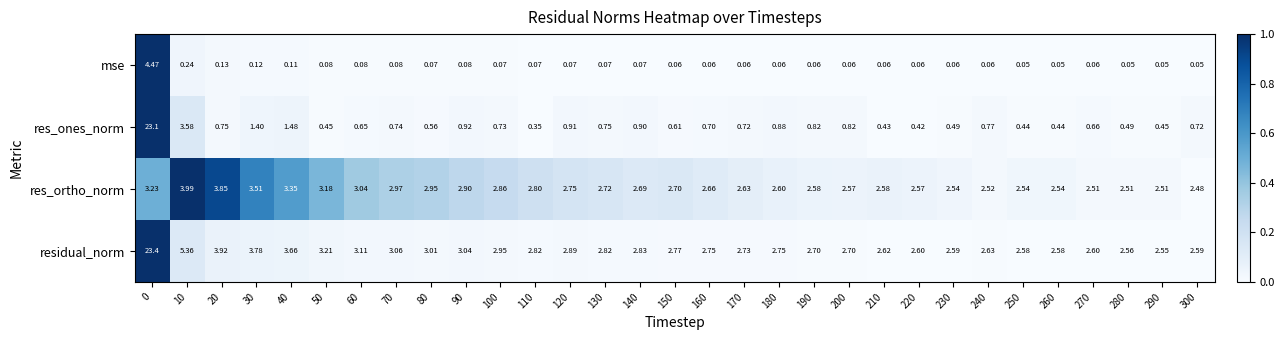

Rank the series at 70 from lowest to highest value.

mse, res_ones_norm, res_ortho_norm, residual_norm